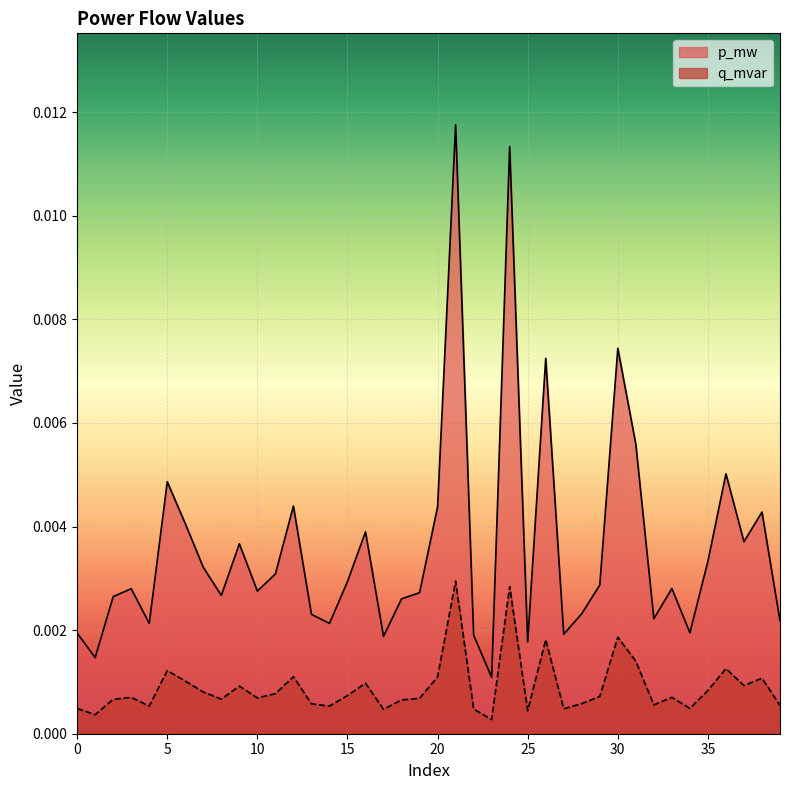

How many q_mvar values are between 0 and 1?

40